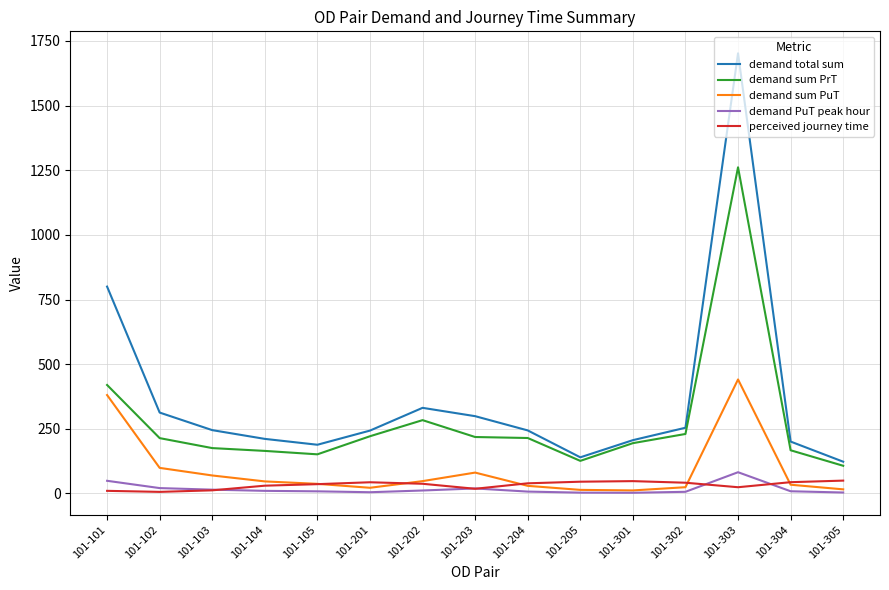

Between 101-204 and 101-303, which series saw the biggest shift?

demand total sum